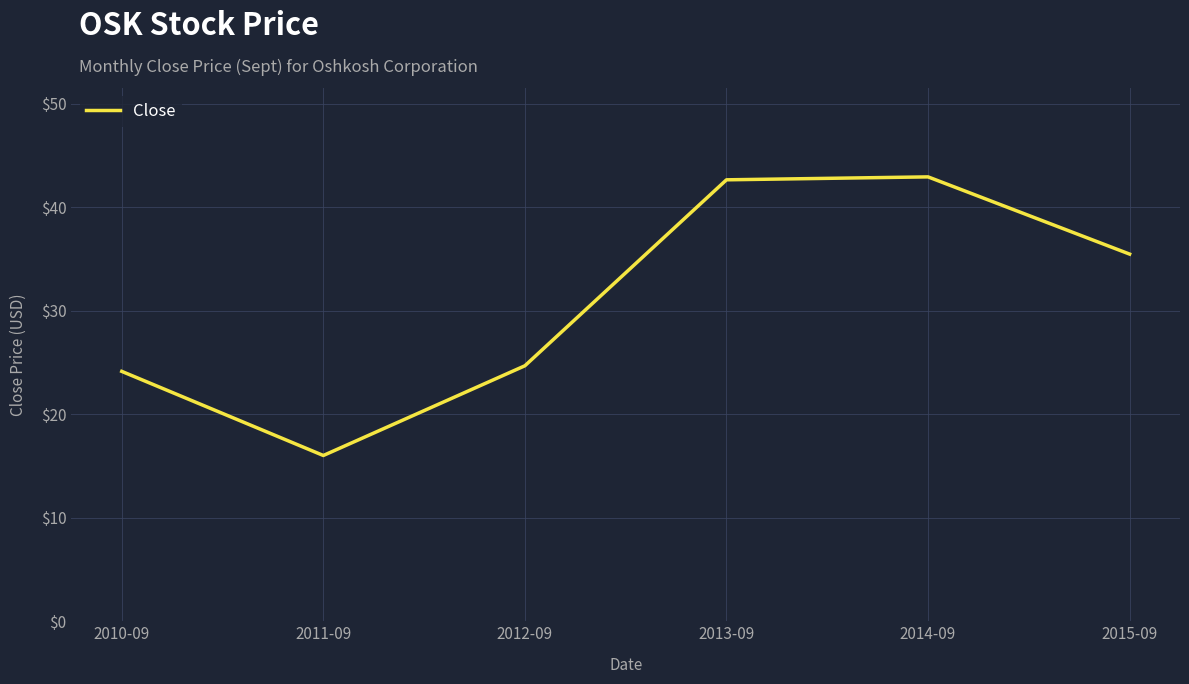

How many values are below 35?

3